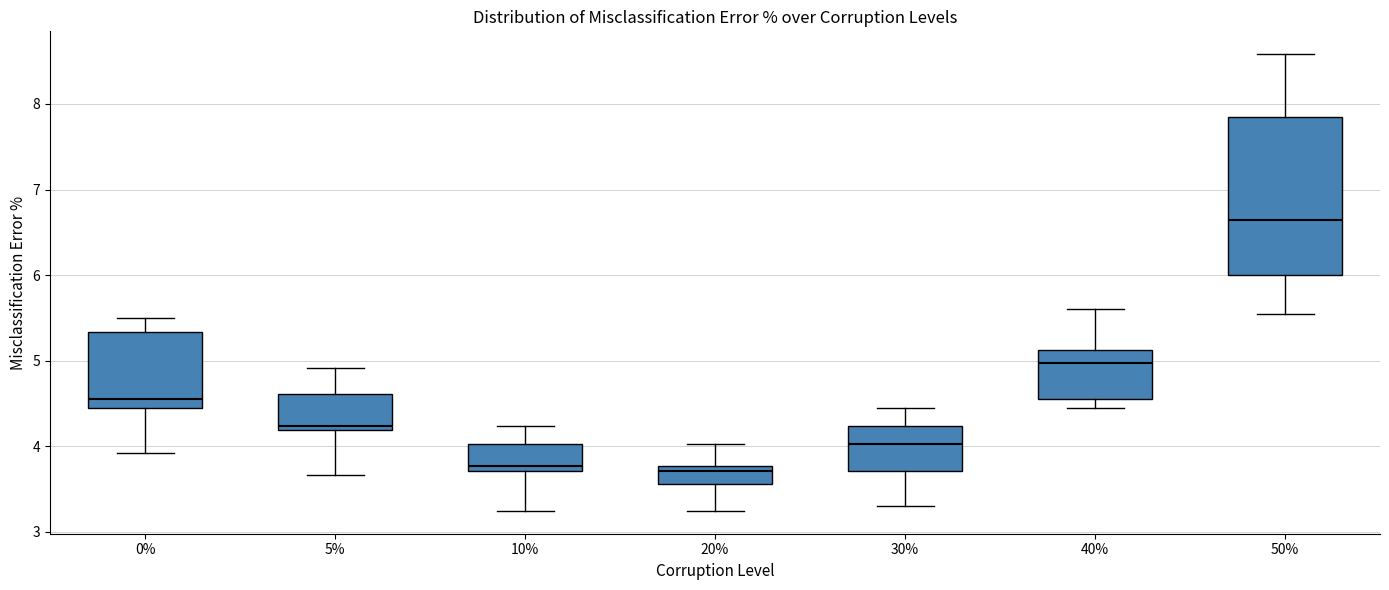

Which box's median line is the highest?

50%